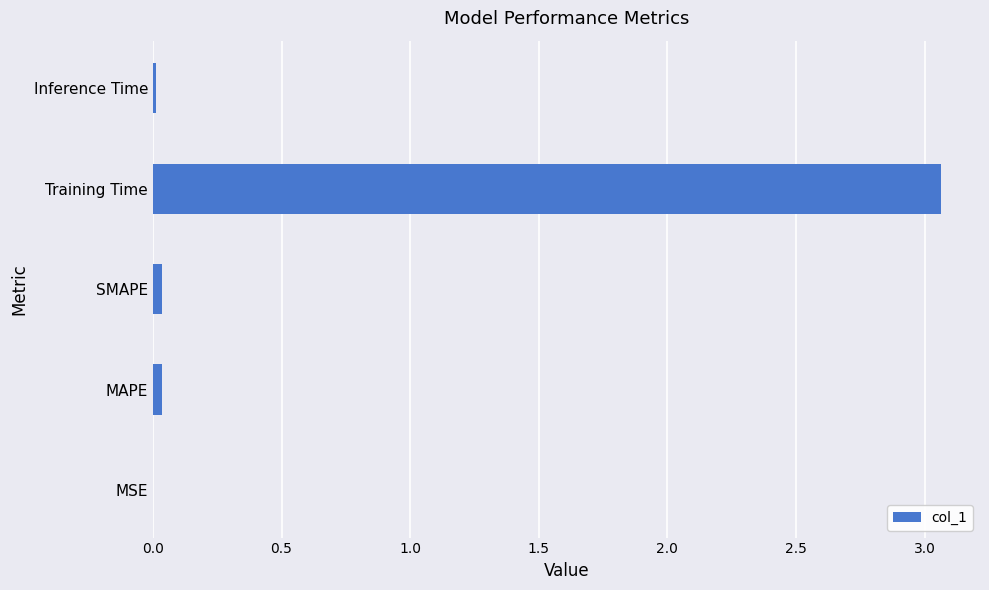

True or false: the data shows 0.0 at MSE.

True